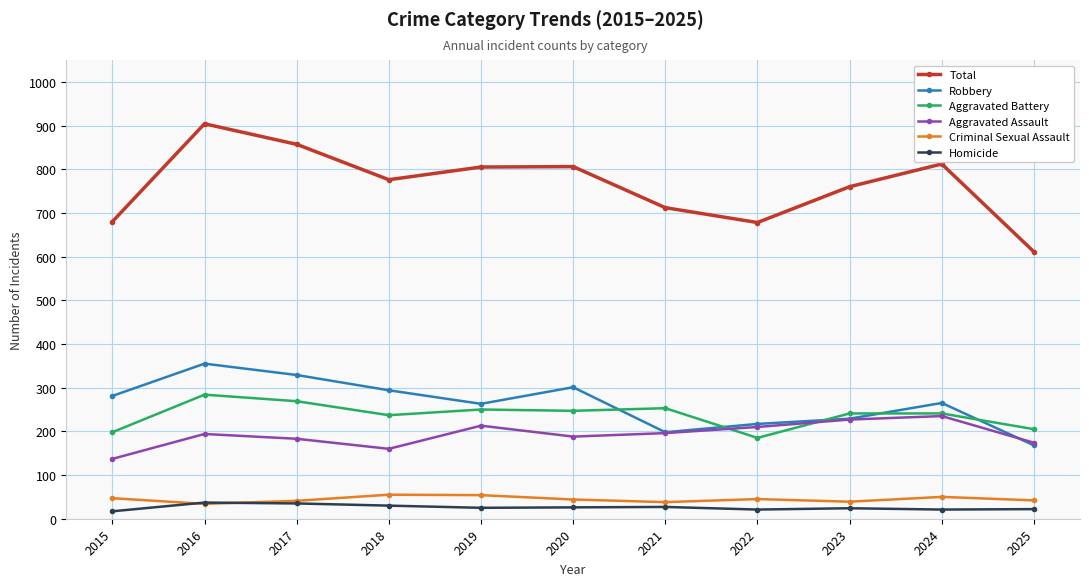

Which series has the widest spread of values?

Total